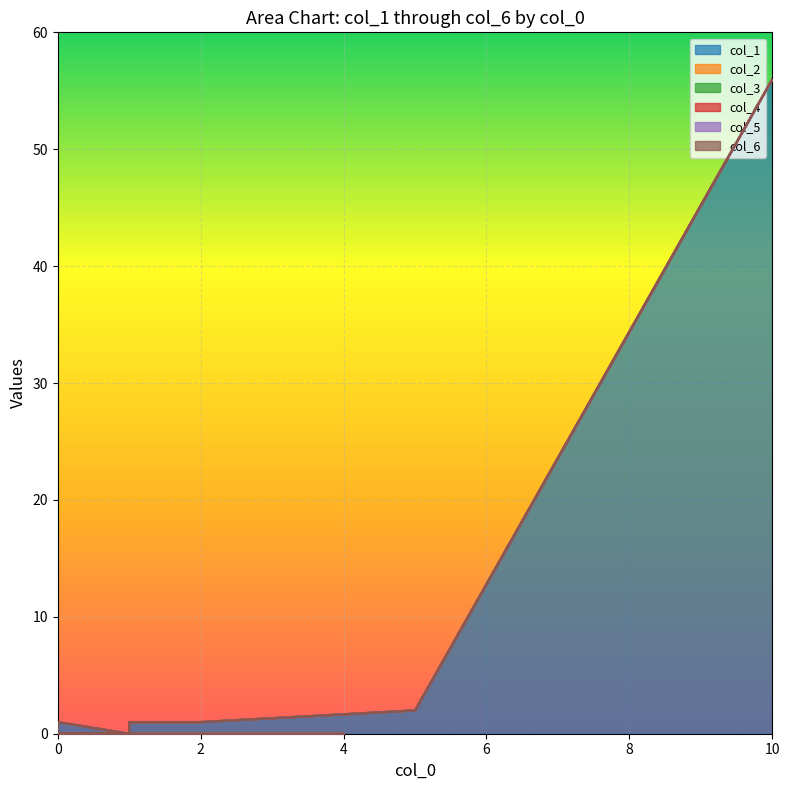

True or false: col_2 and col_6 intersect in this chart.

False